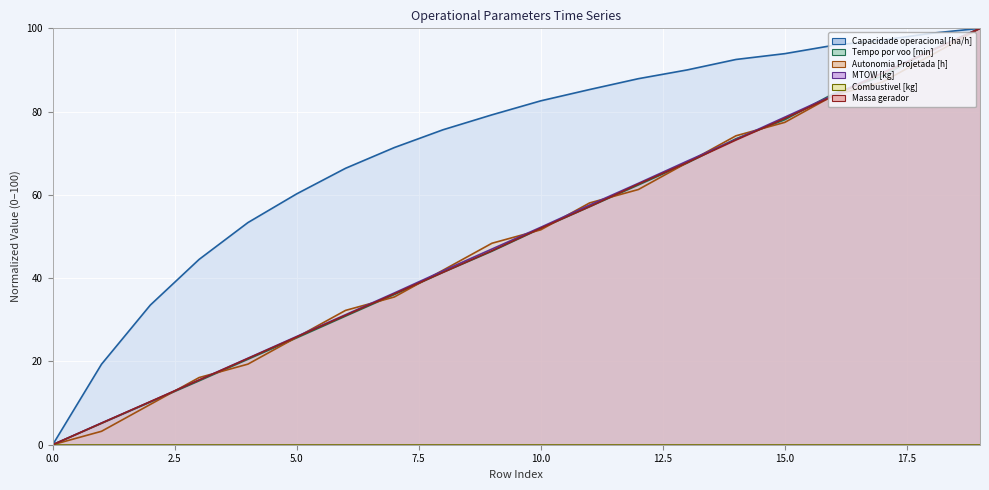

What is the difference between the Capacidade operacional [ha/h] values at 7 and 1?

52.0